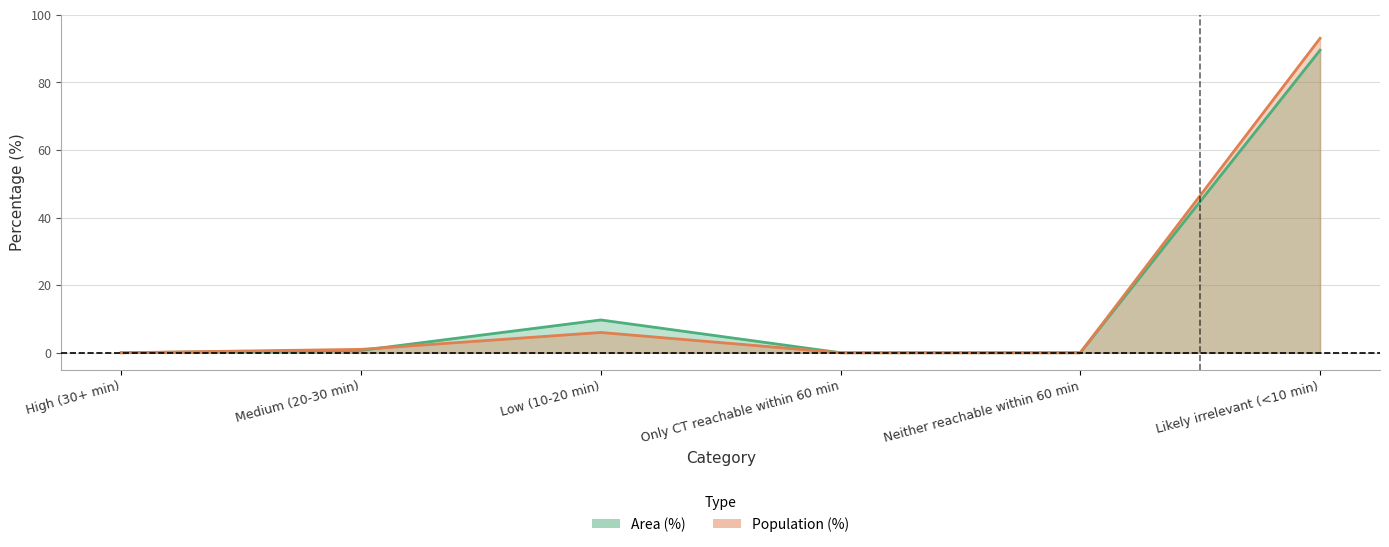

Reading left to right, list all the values displayed in this chart.

Area (%): 0.0	0.7	9.7	0.0	0.0	89.5
Population (%): 0.0	1.0	6.0	0.0	0.0	93.0